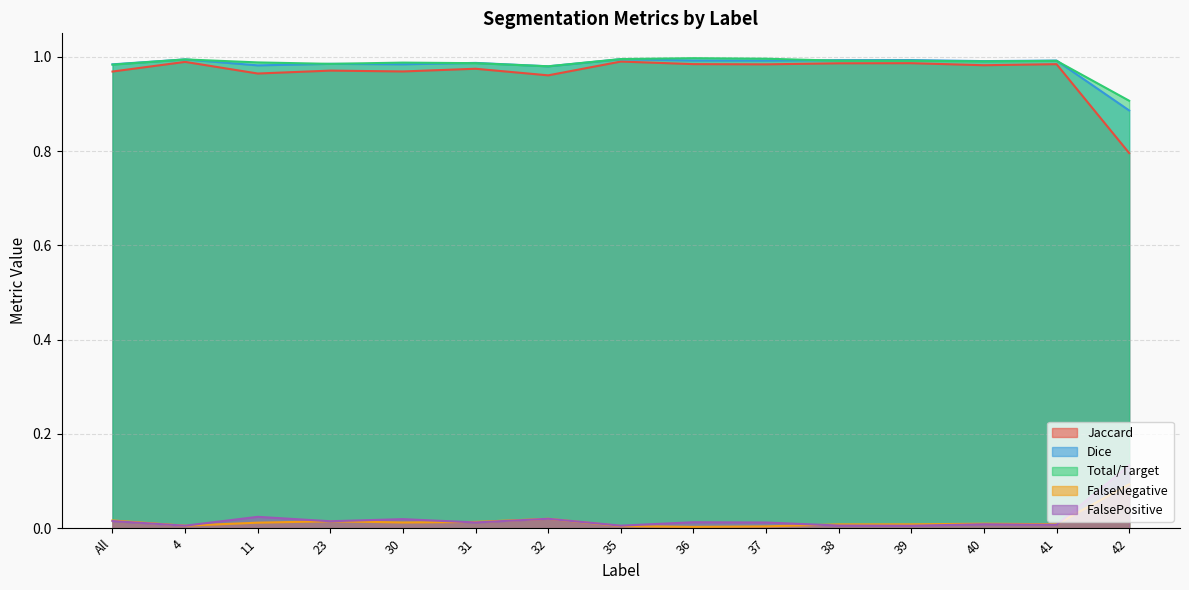

What is the maximum value shown in the chart?

1.0